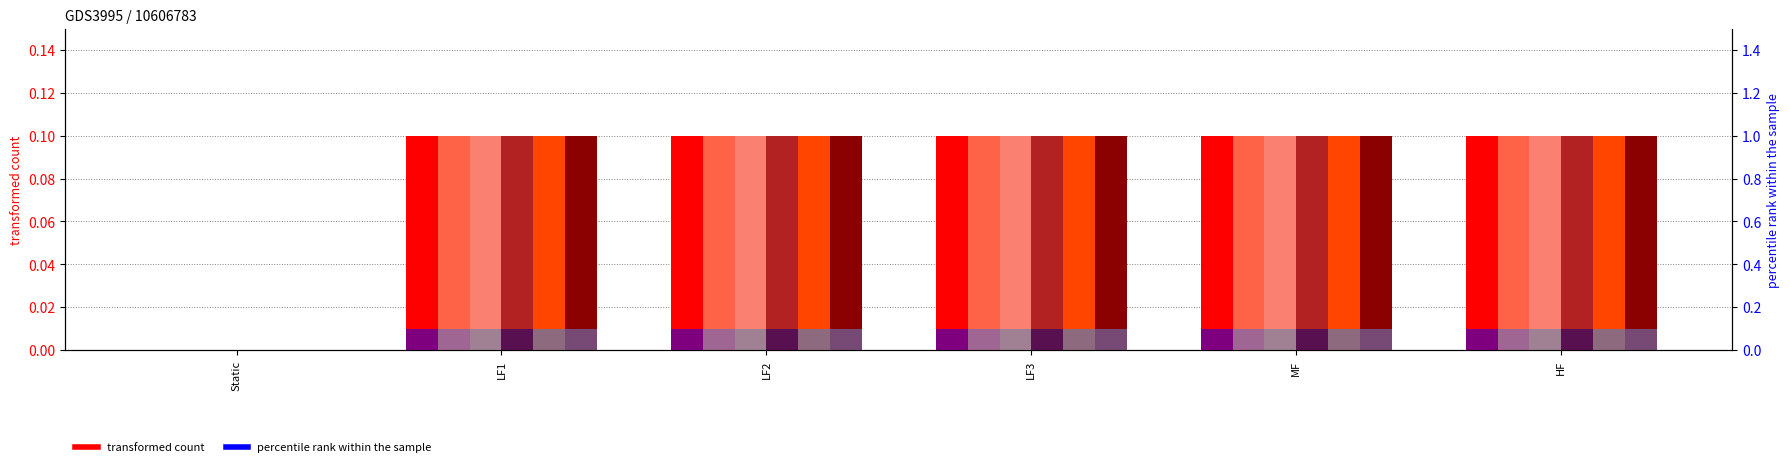

What is the label of the 6th bar from the right?

Static